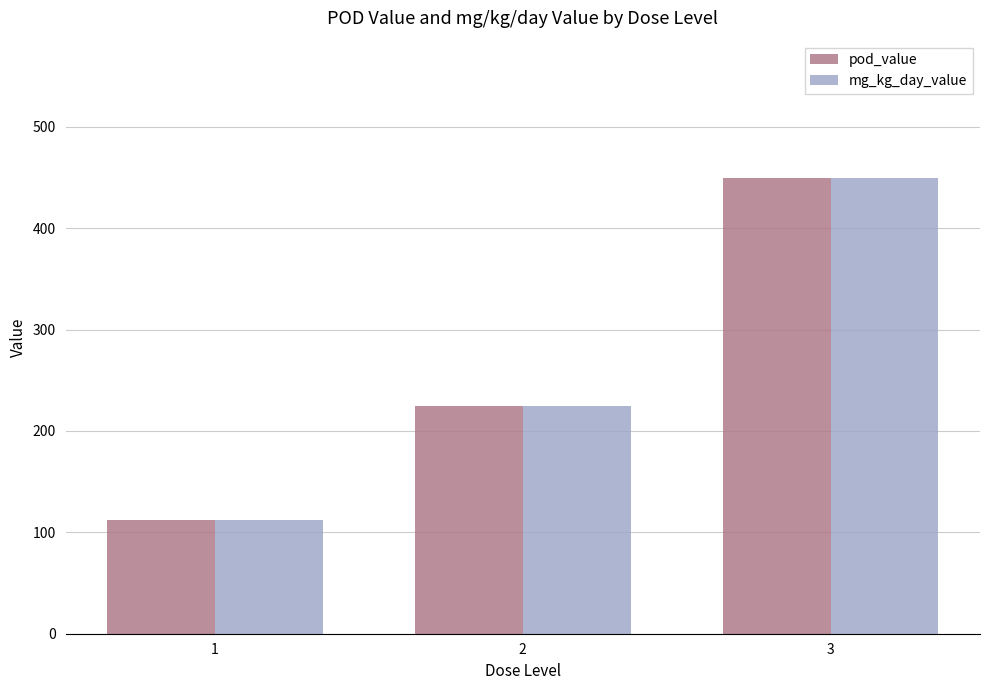

What is the maximum value for pod_value?

450.0